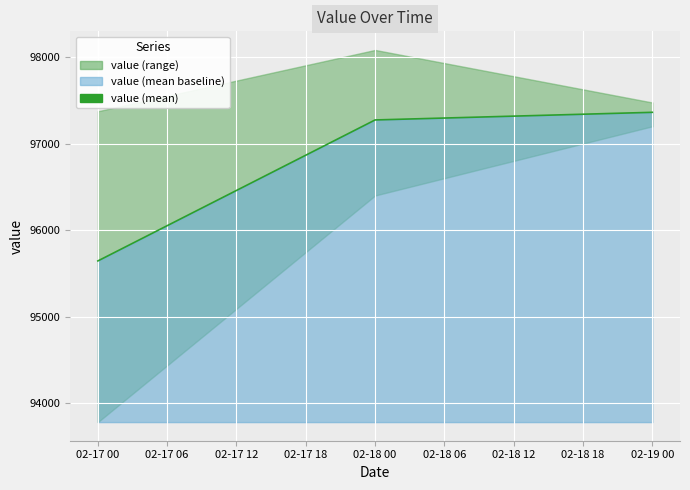

What is the value of the 2nd point from the left?

97277.6